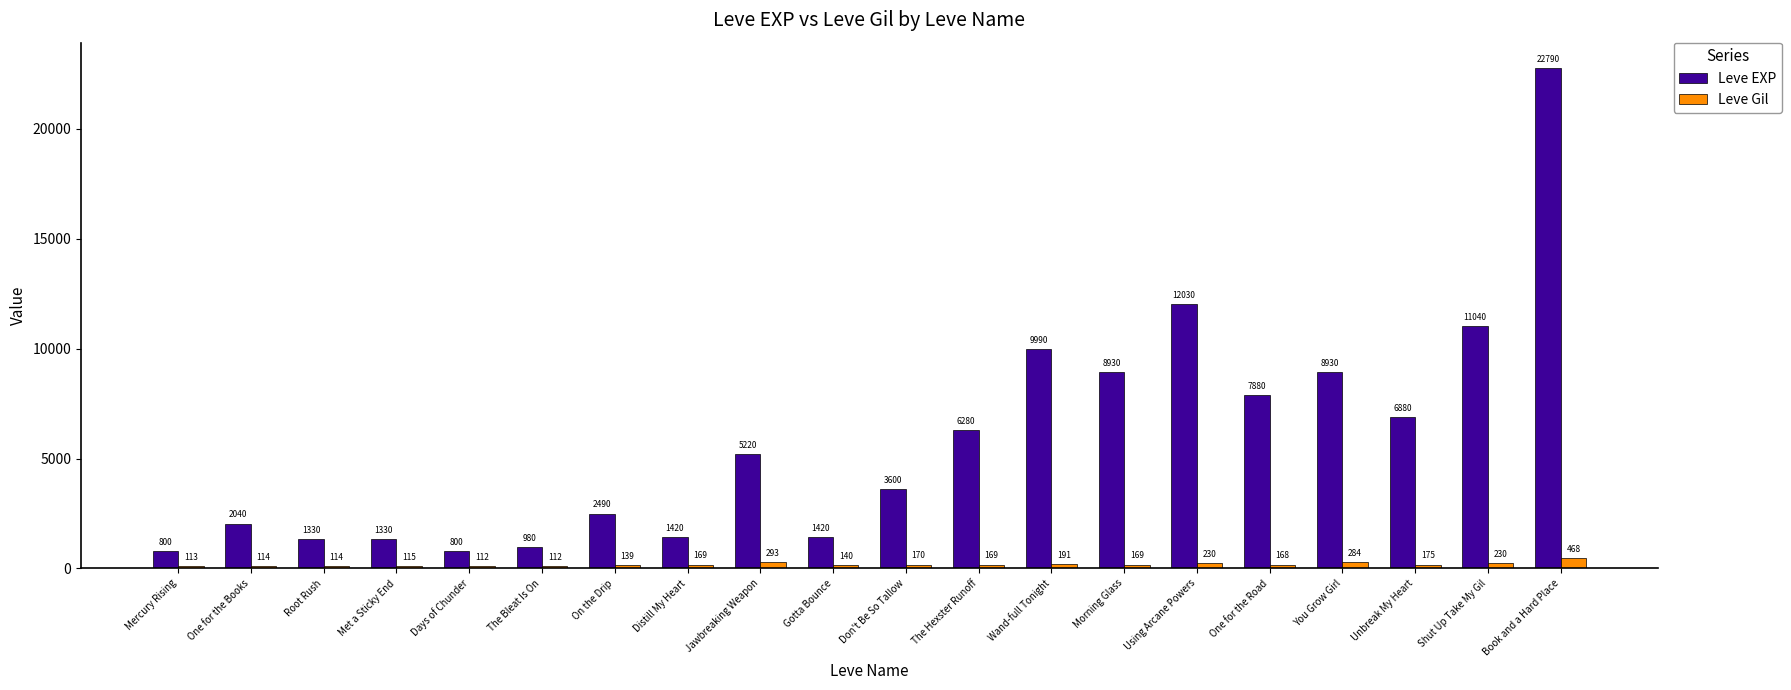

What is the lowest value of the Leve Gil series?

112